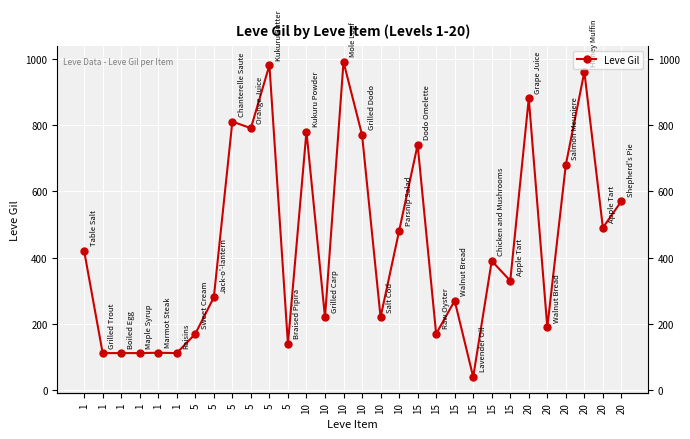

Is it true that the value at 15 is 390?

True